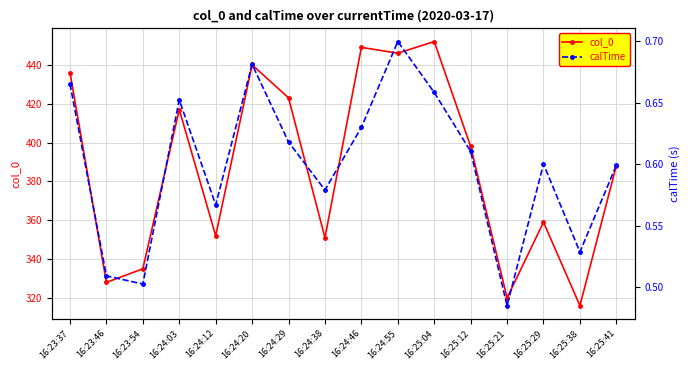

The value of col_0 at 16:24:55 is 446.0. True or false?

True